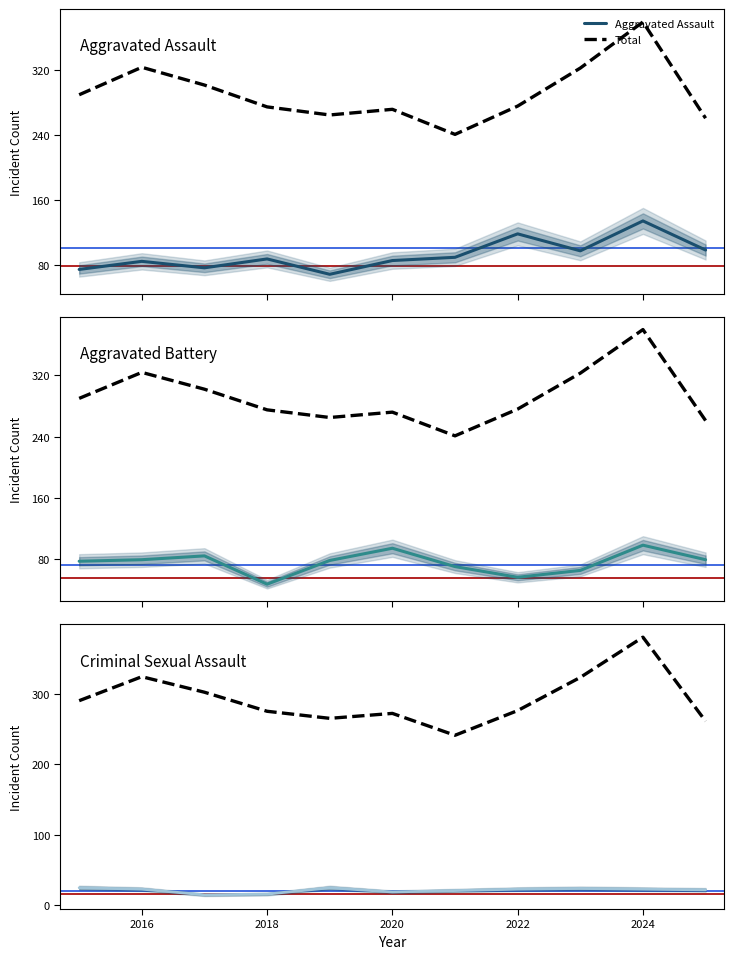

What is the maximum value for Aggravated Assault?

134